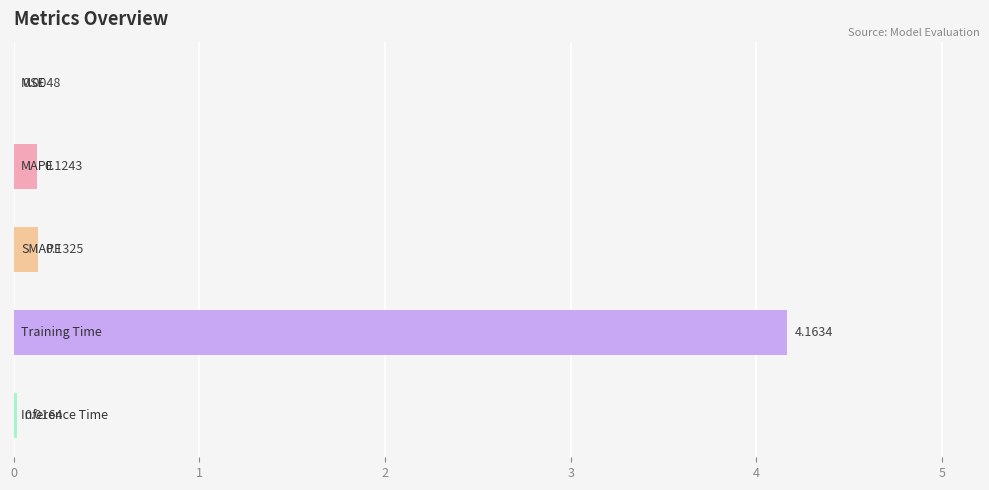

What is the sum of all values?

4.4